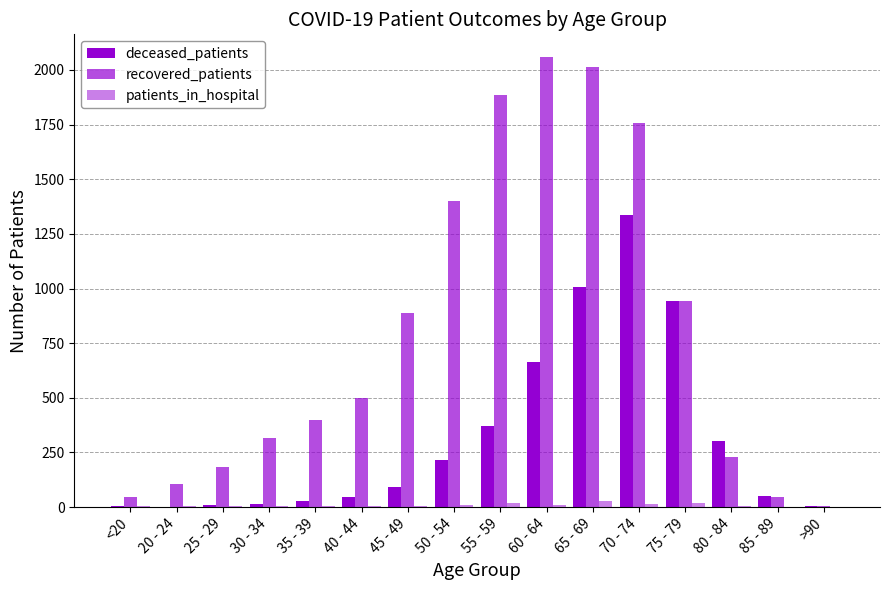

Is the value of patients_in_hospital at >90 greater than the value of deceased_patients at 30 - 34?

No